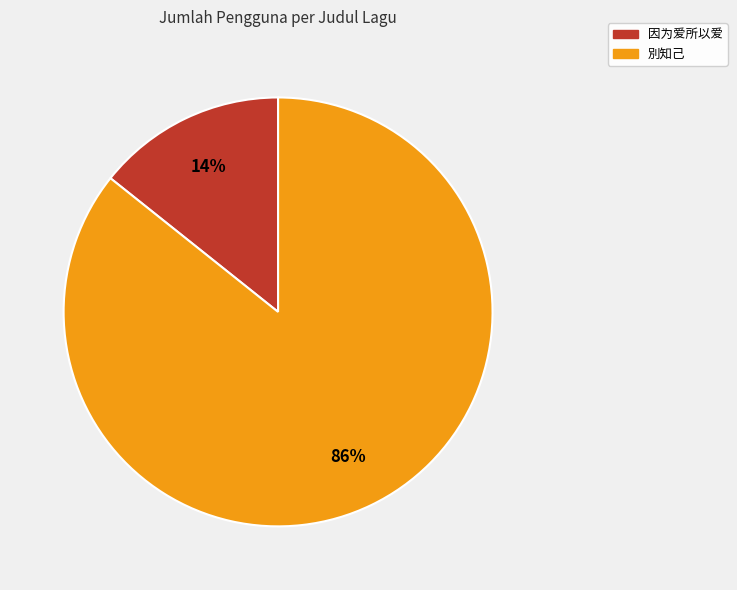

Which slice is the smallest?

因为爱所以爱